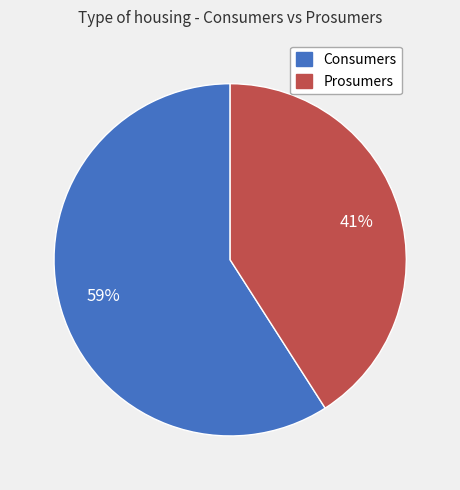

To the nearest percent, what percentage of the pie is Consumers?

59%